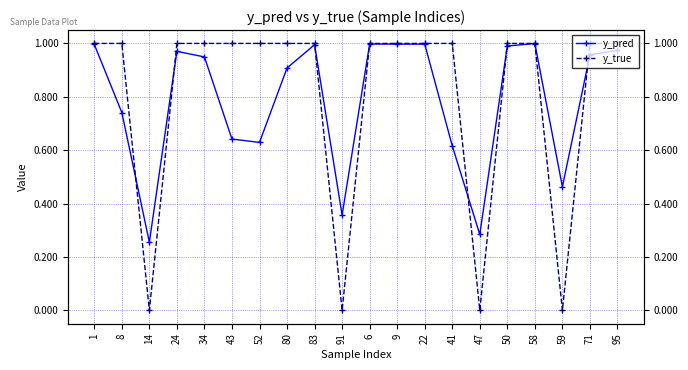

How many times do y_true and y_pred cross each other?

8